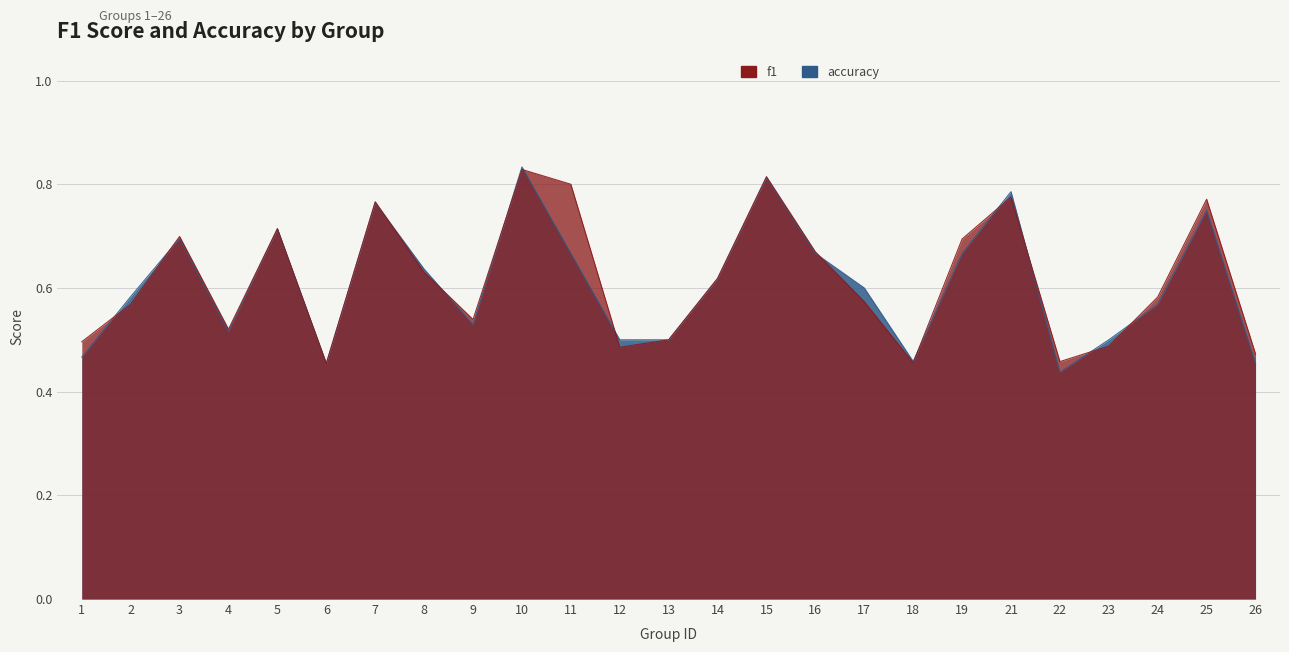

Is it true that accuracy equals 0.6 at 24?

True